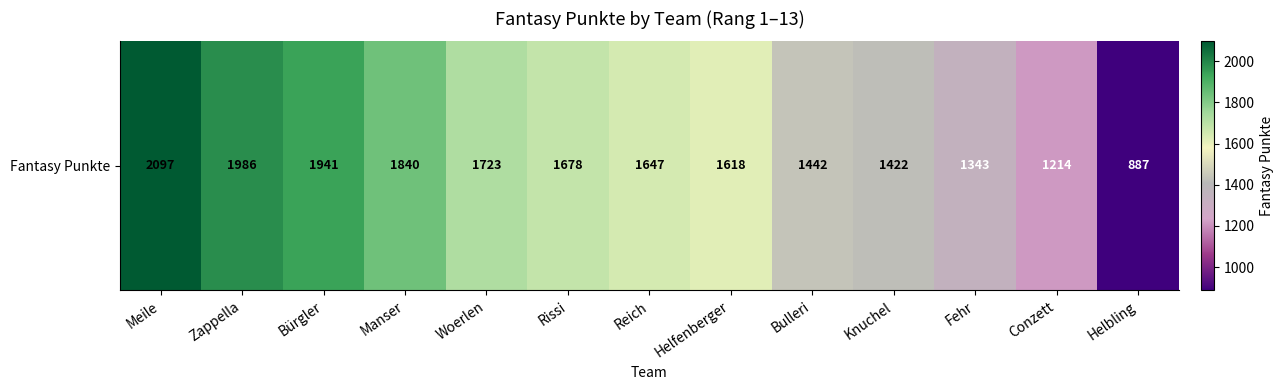

Is it true that the value at Meile is 2097?

True